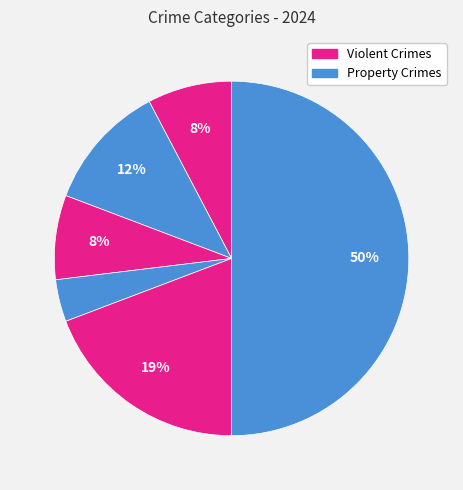

Count the number of slices in the pie.

6